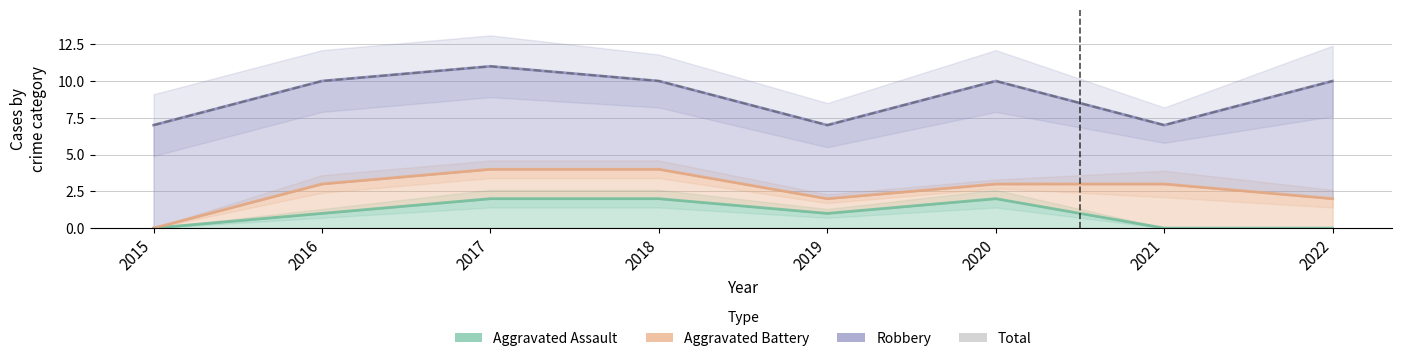

Rank the categories by value from highest to lowest.

2017, 2016, 2018, 2020, 2022, 2015, 2019, 2021